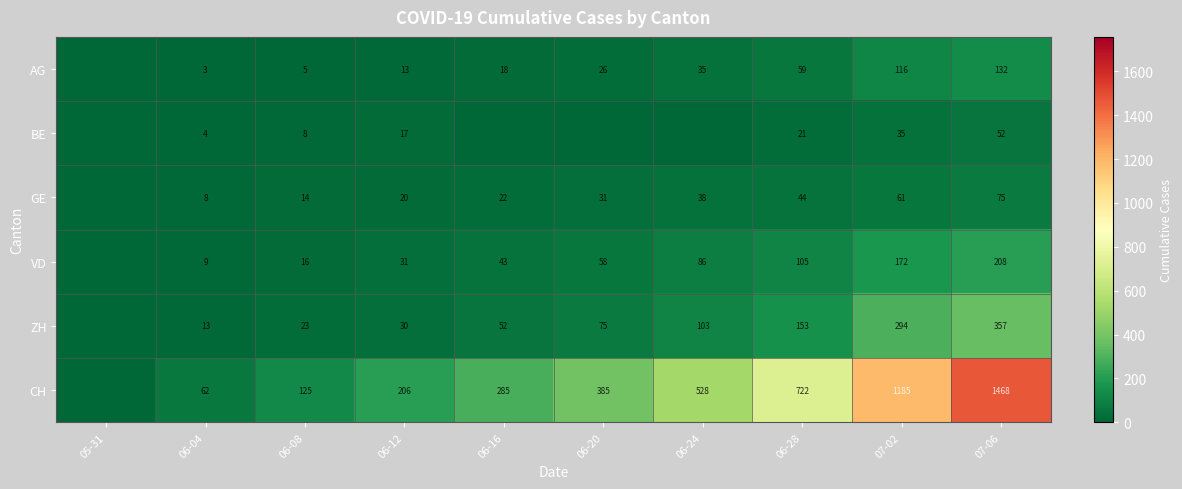

The ZH series shows 48 at 06-24. True or false?

False